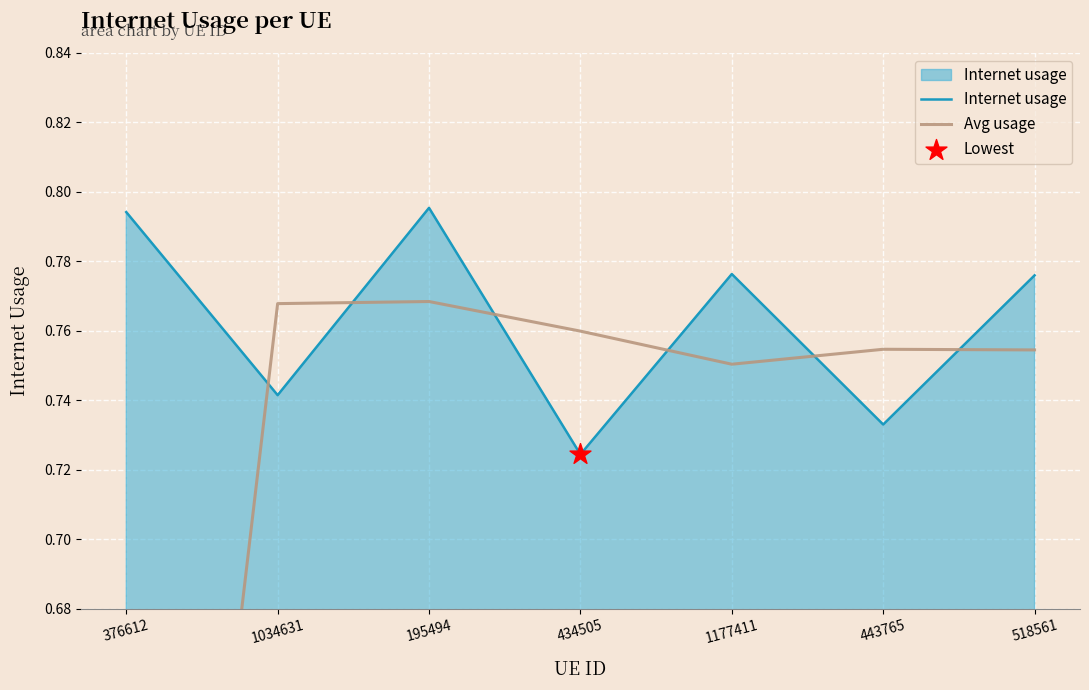

Which series has the largest Y range (max minus min)?

Avg usage